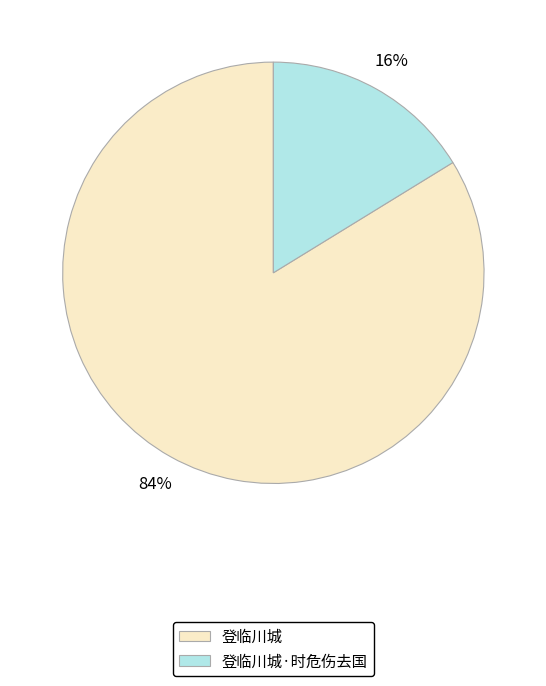

True or false: 登临川城 accounts for 84% of the total.

True